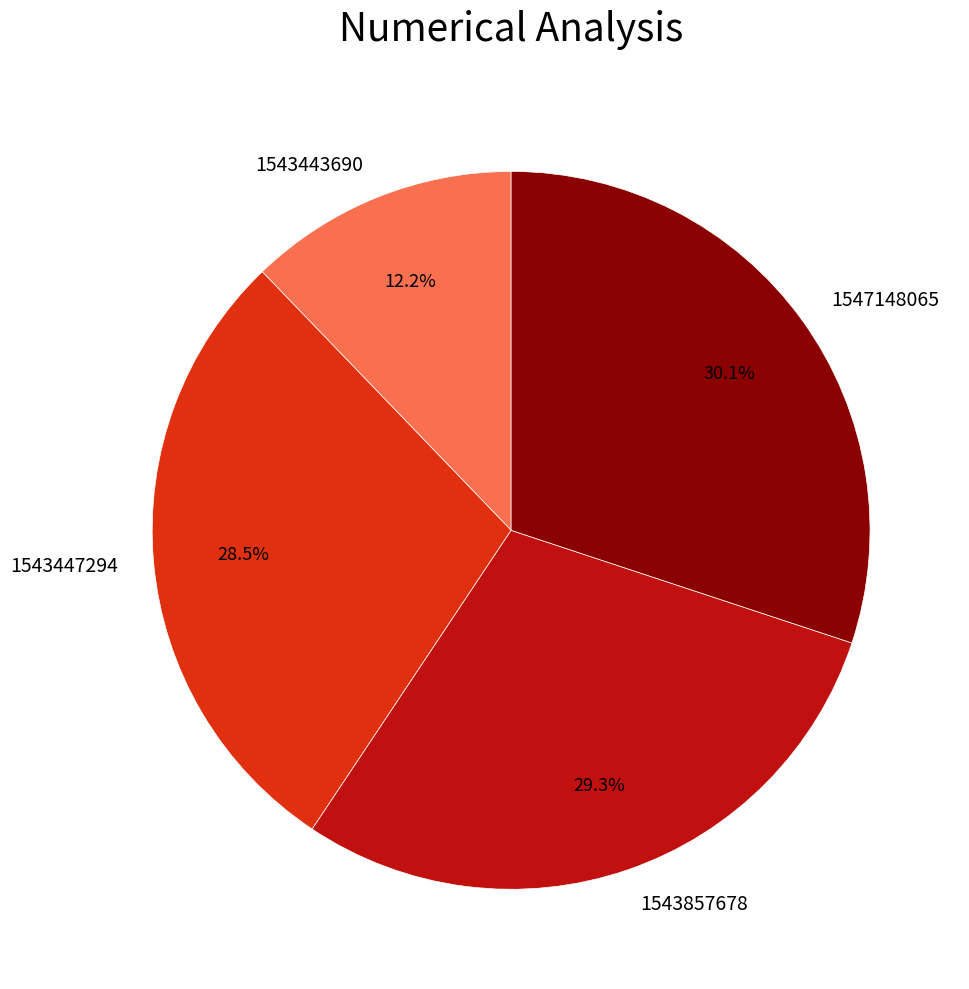

How many segments does this pie chart have?

4